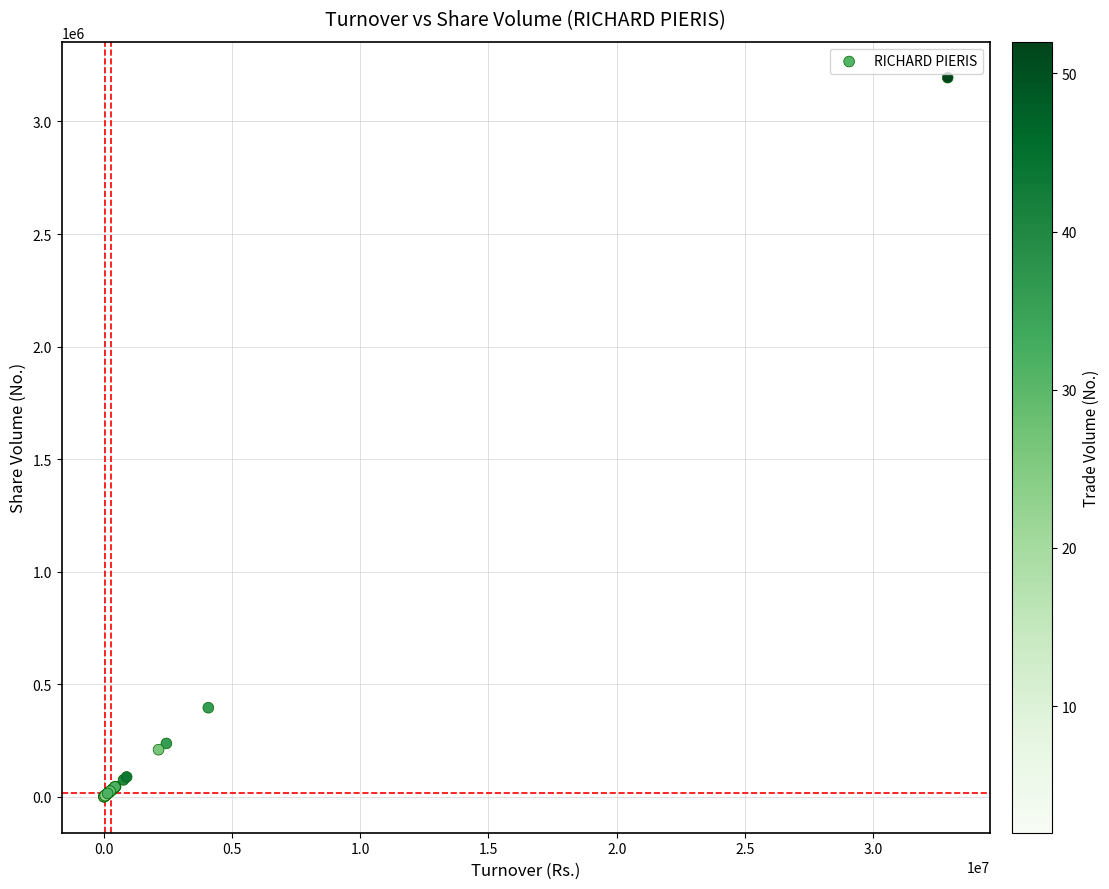

What Y value in the scatter plot is closest to 1597374?

395647